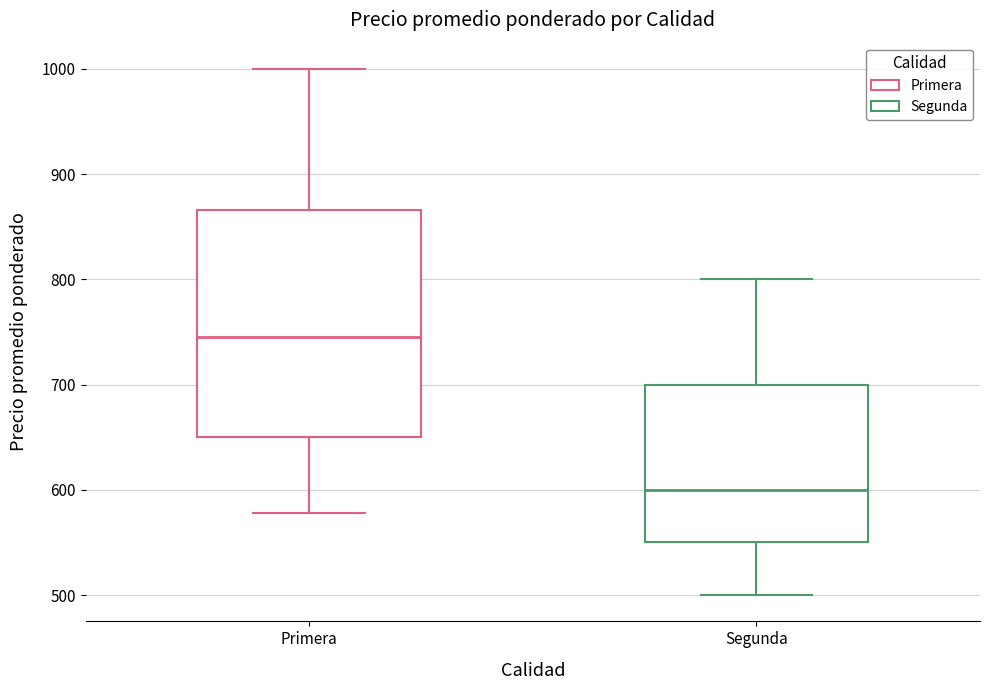

Comparing the boxes themselves (not the whiskers), which one is the tallest?

Primera